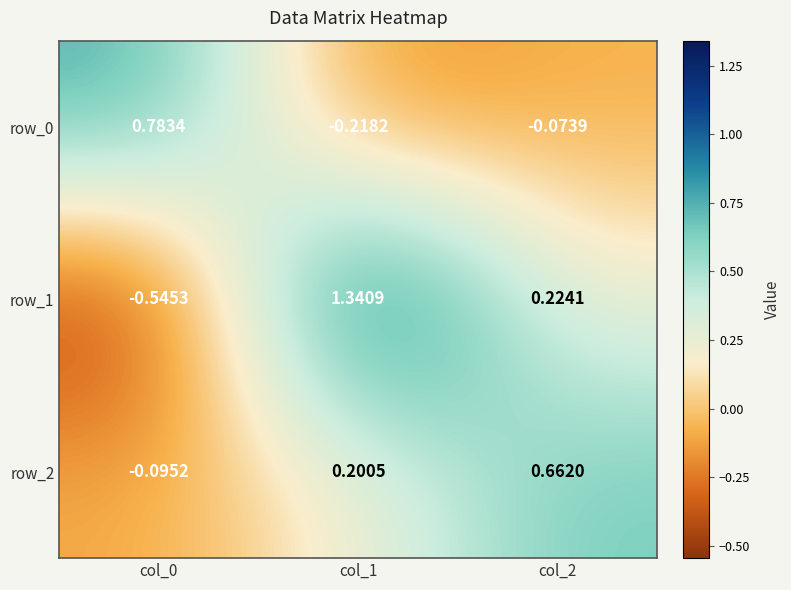

Reading right to left, what are all the values shown in this chart?

row_0: -0.1	-0.2	0.8
row_1: 0.2	1.3	-0.5
row_2: 0.7	0.2	-0.1